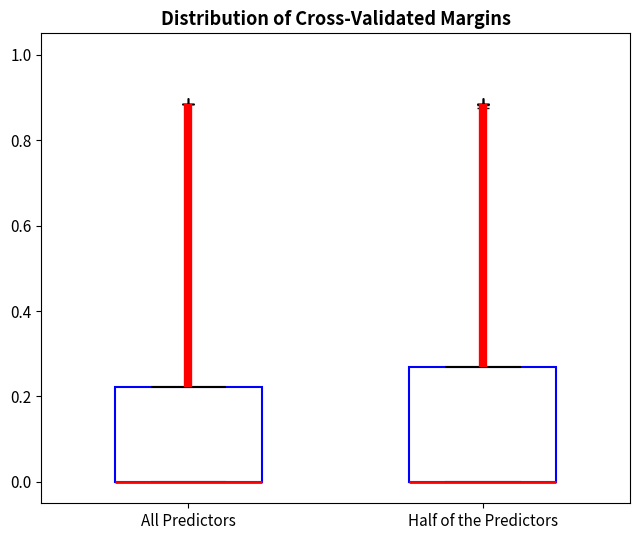

Reading left to right, read every box against the y-axis: the position of its median line, the range the box covers, and the ends of its whiskers. The values are not printed on the chart, so give them approximately, as read against the axis.

All Predictors: median 0.00 (drawn on the box's lower edge), box 0.00 to 0.22, whiskers 0.00 to 0.22
Half of the Predictors: median 0.00 (drawn on the box's lower edge), box 0.00 to 0.26, whiskers 0.00 to 0.26